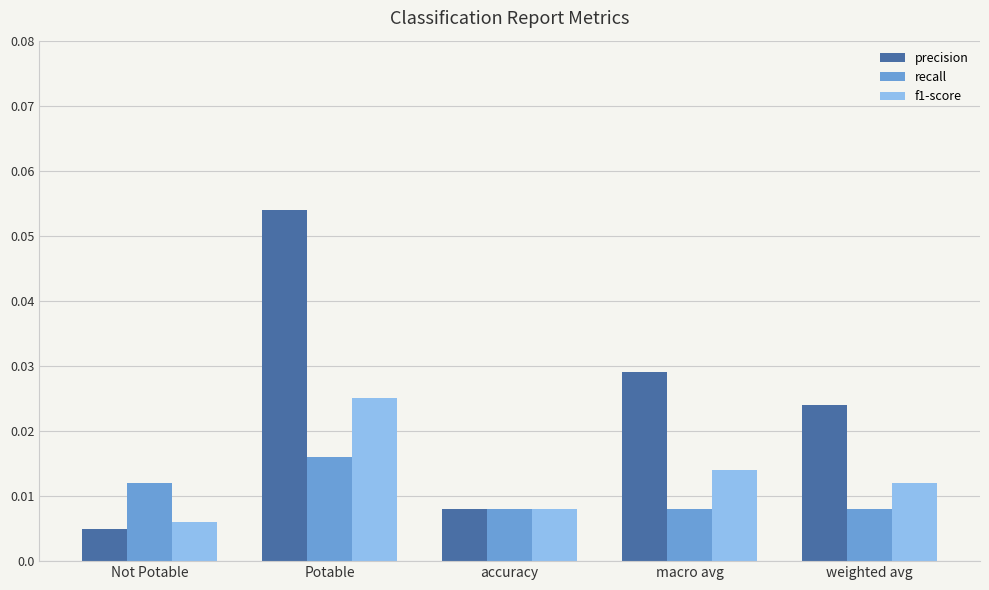

At how many categories does at least one series exceed 0?

5